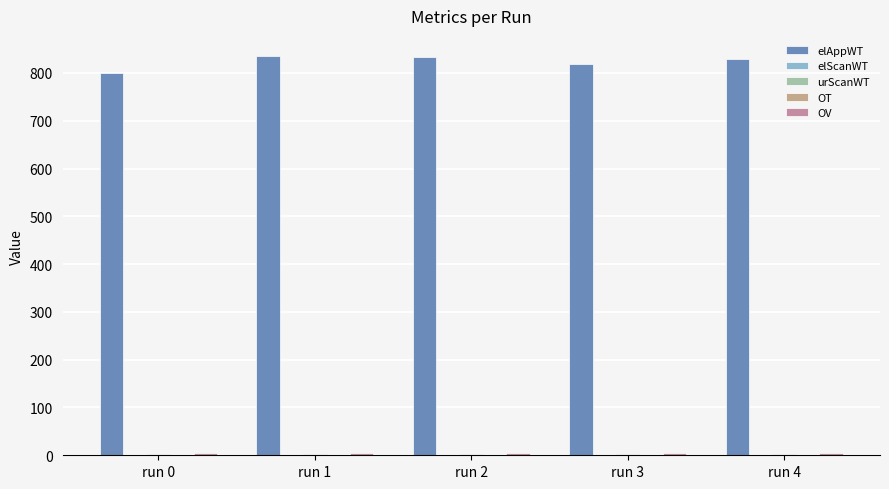

What is the value of the elScanWT bar at the 5th from the left?

0.7